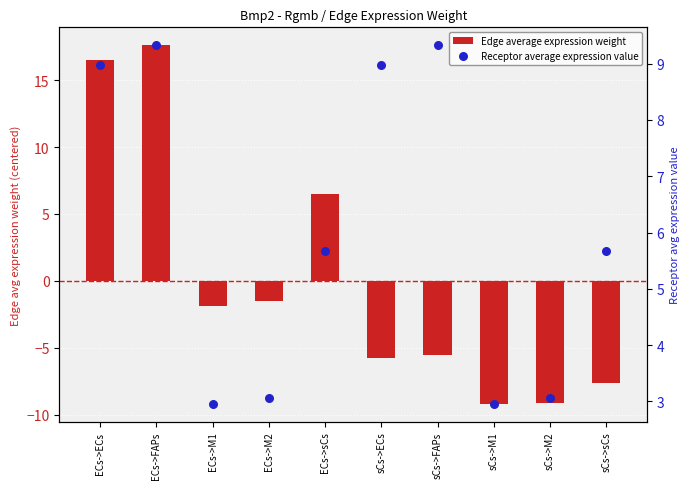

Which series has the largest total across all categories?

Receptor average expression value